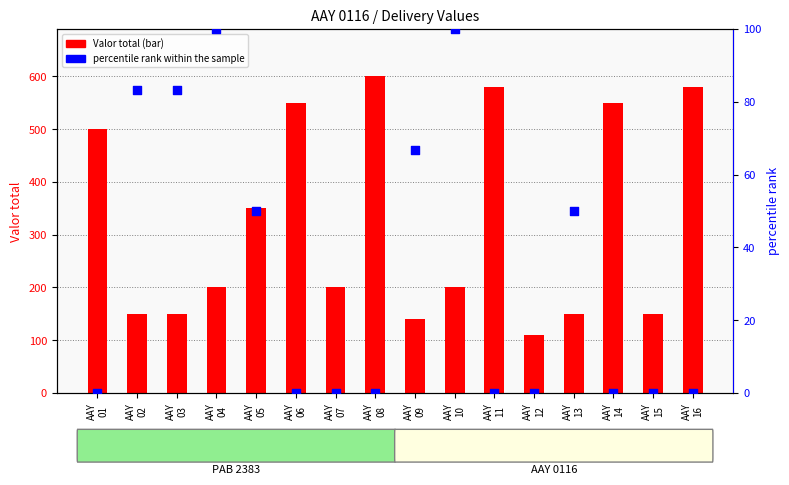

At how many categories does at least one series exceed 444?

6